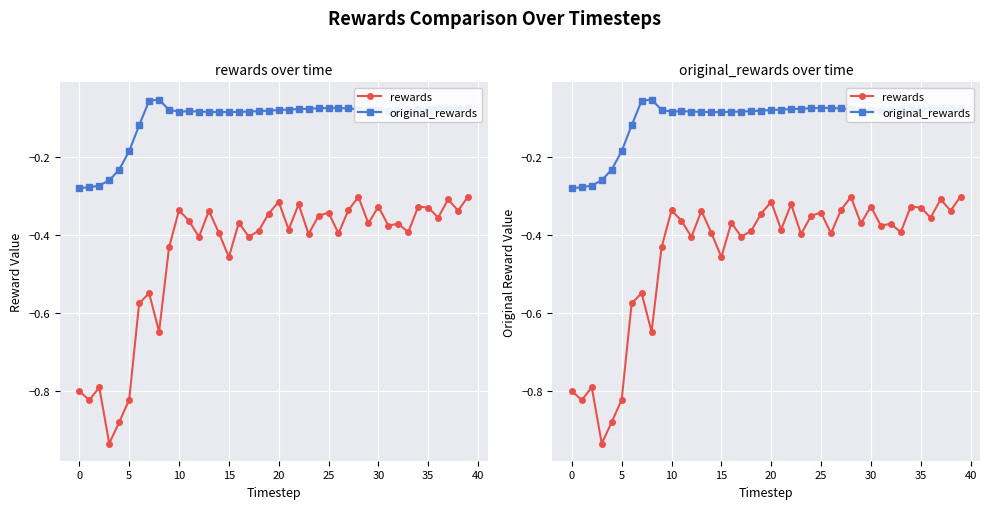

What is the sum of all rewards values?

-18.0